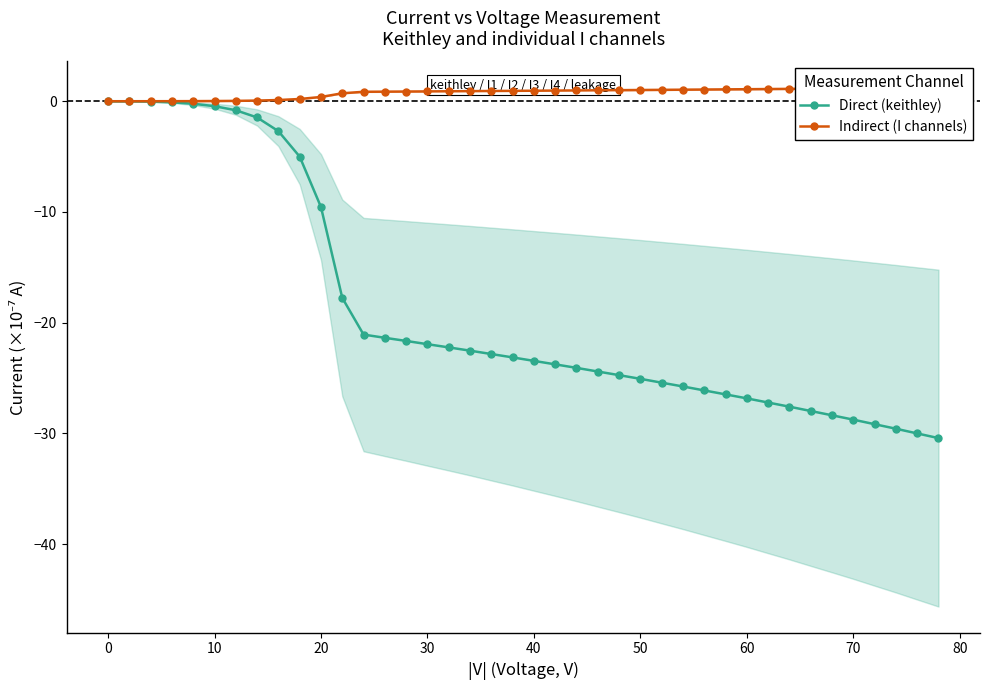

What is the average value of the Indirect (I channels) series?

0.8